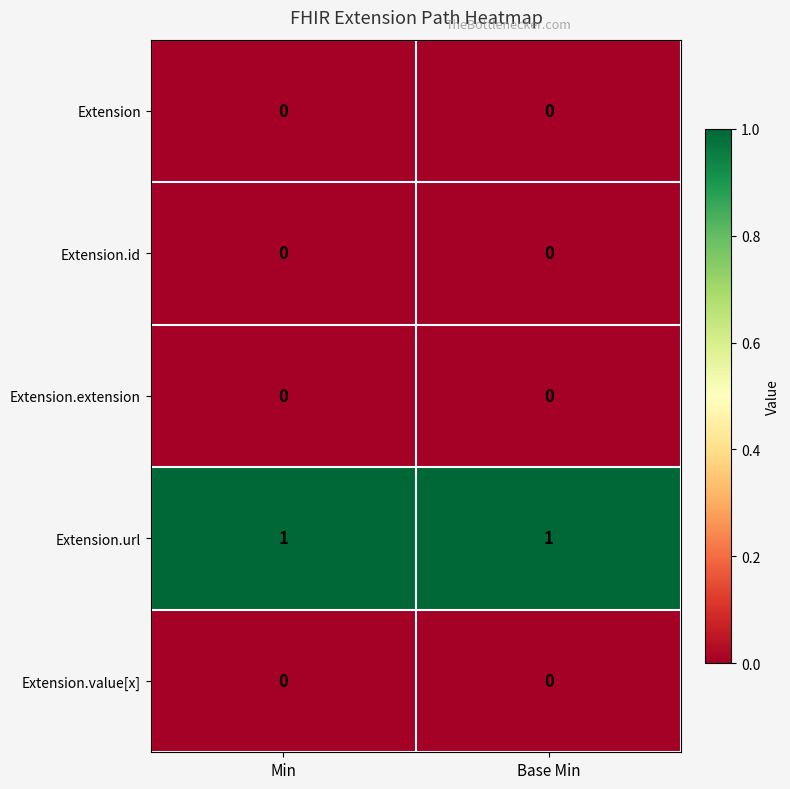

Which series has the largest total across all categories?

Extension.url